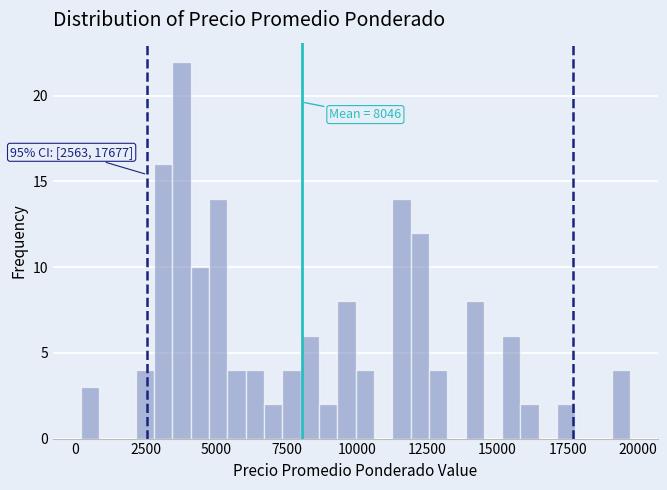

Around what value on the x-axis is the tallest bar? Give the approximate position of its centre, as read against the axis.

4000